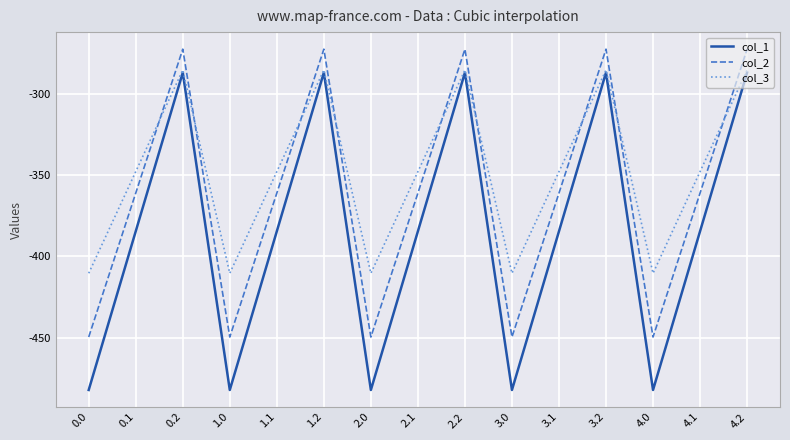

How many lines are shown in the chart?

3